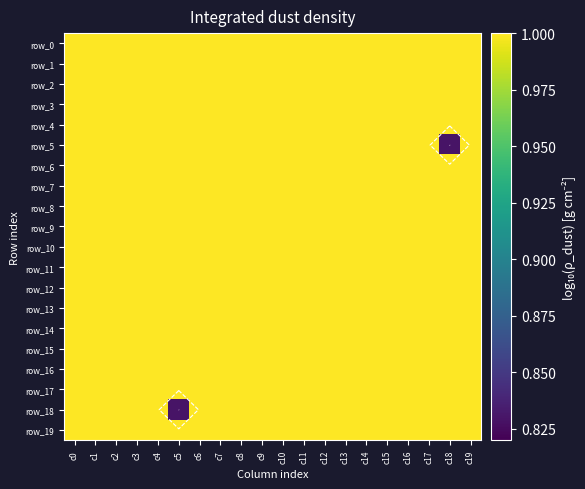

What is the average value of the row_2 series?

1.0